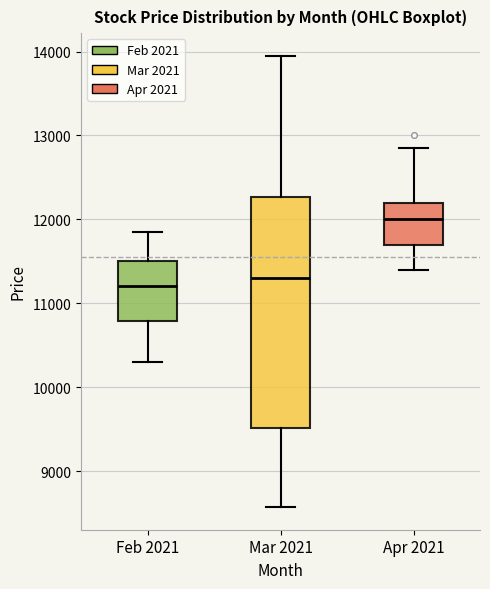

Reading left to right, transcribe this box plot: for each box, give where its median line is, the range the box spans, and where its two whiskers end, as read against the y-axis. The values are not printed on the chart, so give them approximately, as read against the axis.

Feb 2021: median 11200, box 10800 to 11500, whiskers 10300 to 11900
Mar 2021: median 11300, box 9500 to 12300, whiskers 8600 to 14000
Apr 2021: median 12000, box 11700 to 12200, whiskers 11400 to 12900